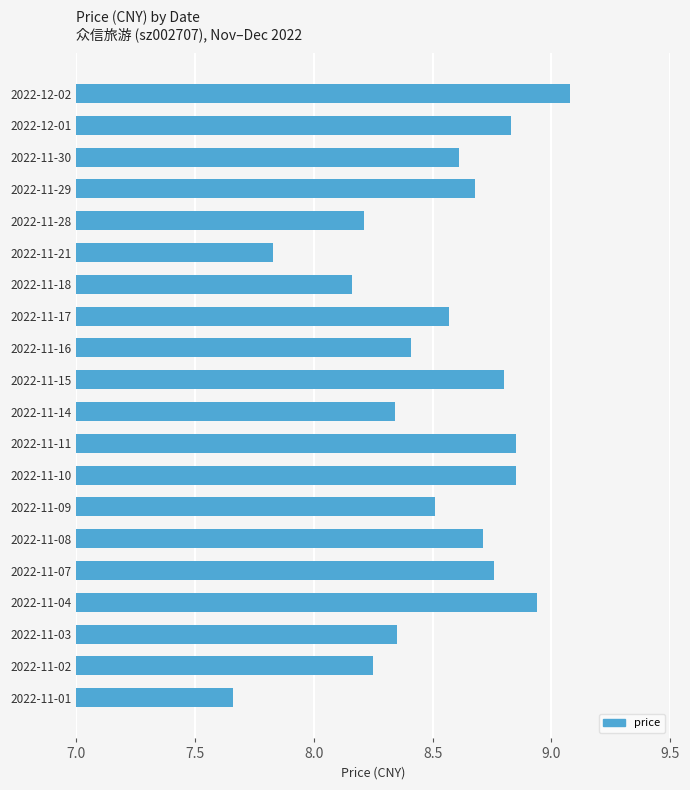

What is the approximate value at 2022-11-29?

8.7